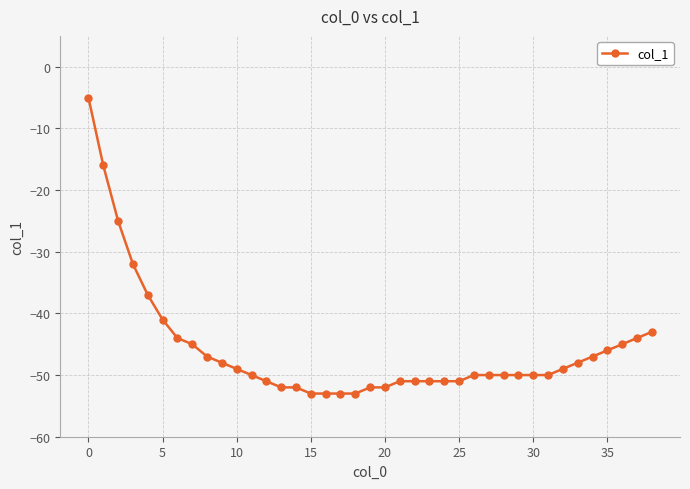

What is the sum of all values?

-1787